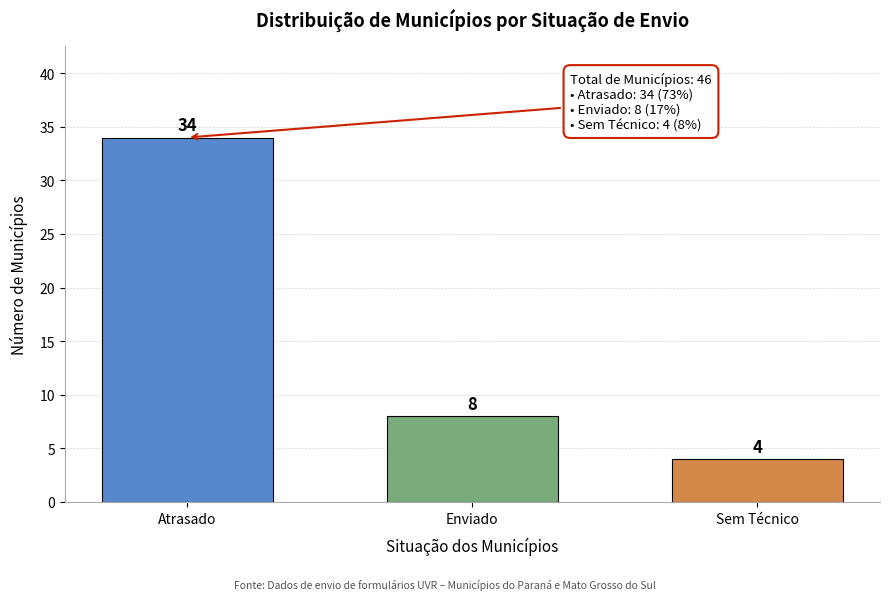

Reading left to right, what are all the values shown in this chart?

Atrasado=34	Enviado=8	Sem Técnico=4